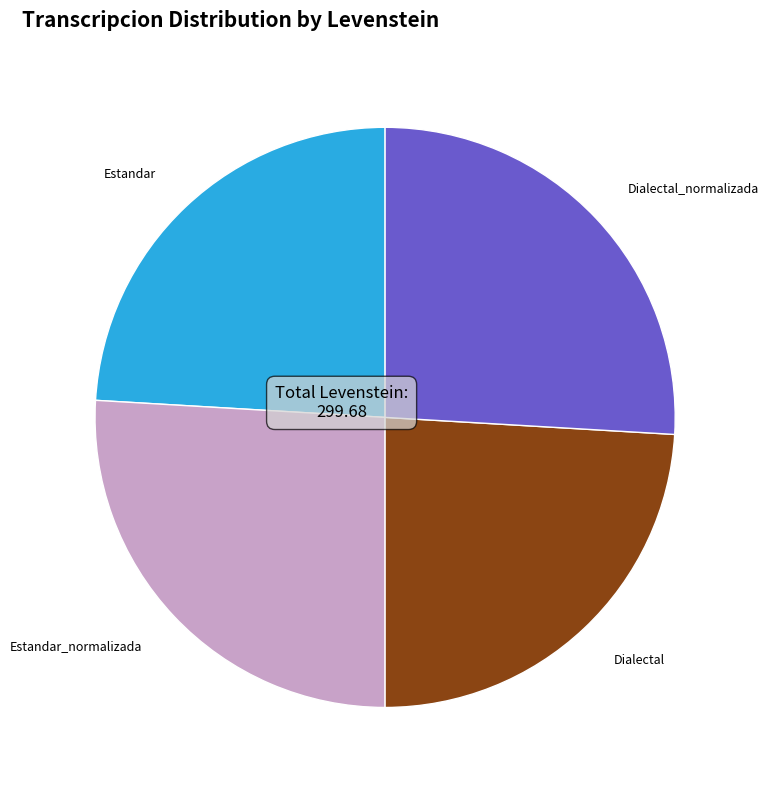

Does Estandar represent more than half of the total?

No